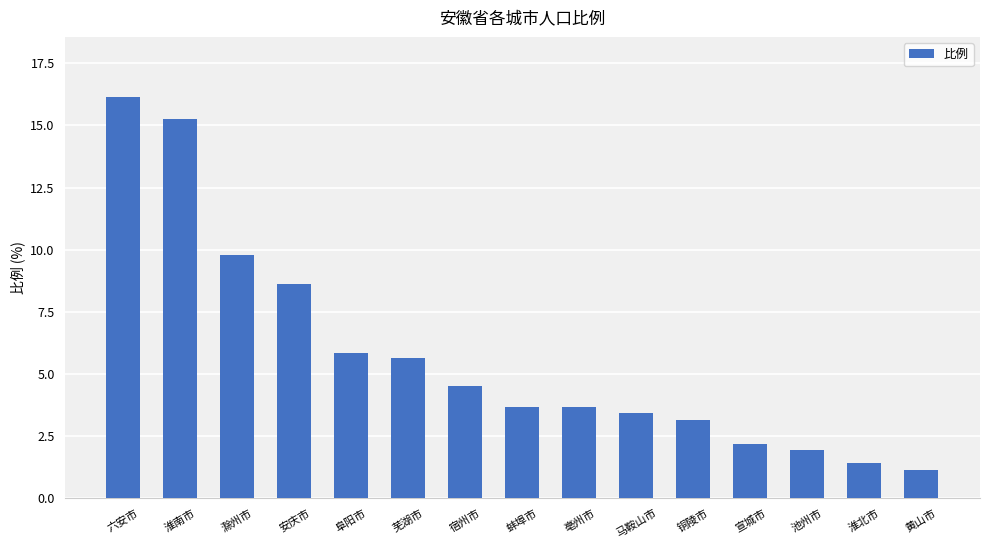

Which has a higher value, 铜陵市 or 宣城市?

铜陵市